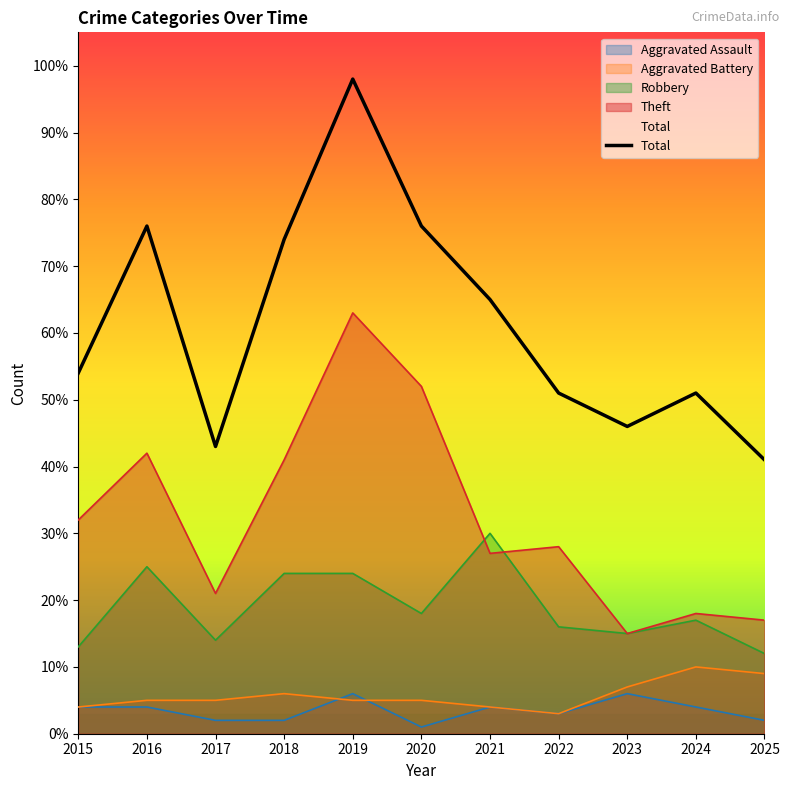

List the labels in order of value, largest first.

2019, 2016, 2020, 2018, 2021, 2015, 2022, 2024, 2023, 2017, 2025